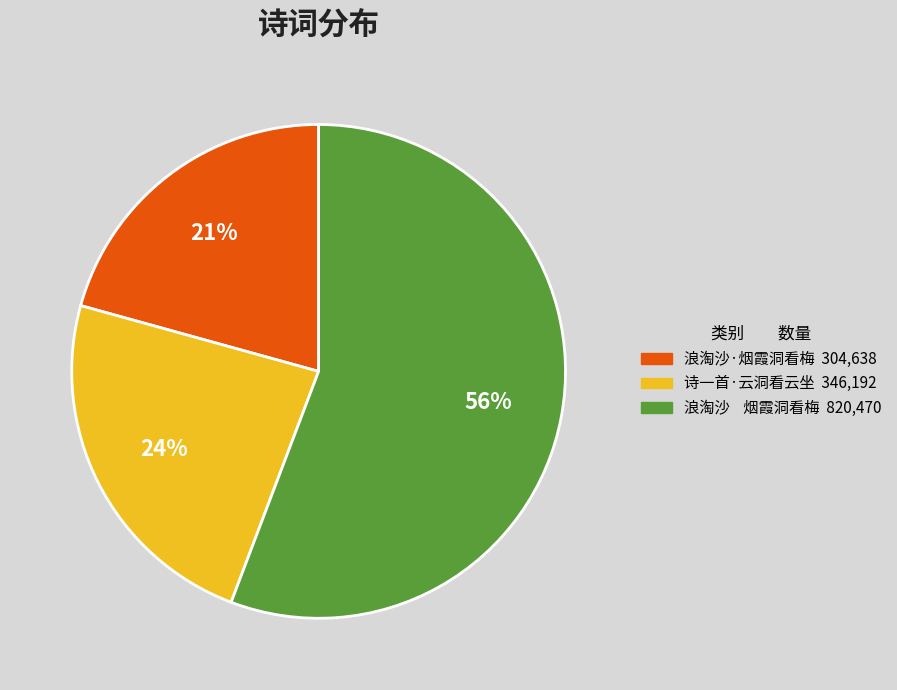

Is it true that 诗一首·云洞看云坐 is 32% of the pie?

False